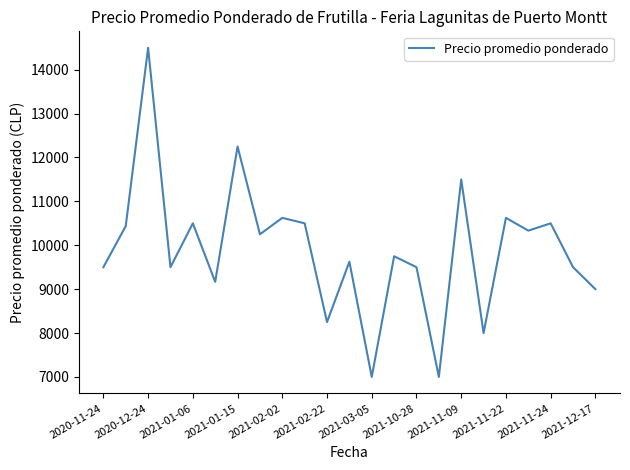

What is the difference between the maximum and minimum values?

7500.0